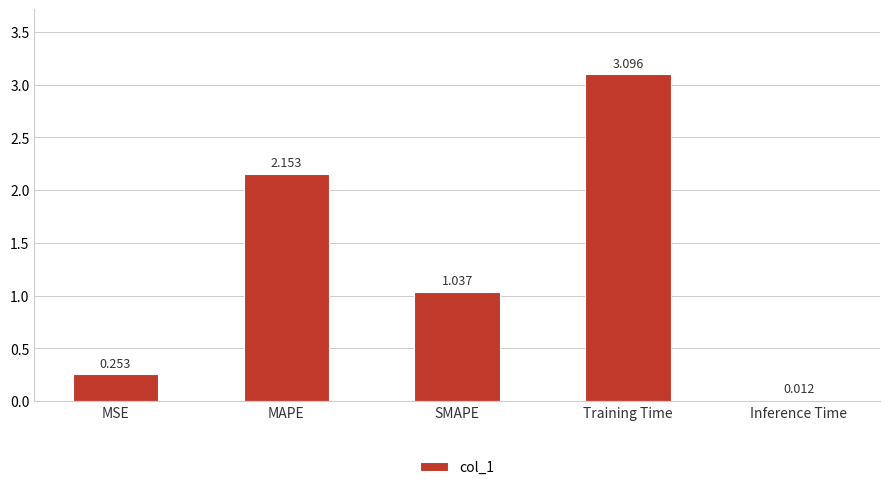

What is the sum of the values at MAPE and SMAPE?

3.2